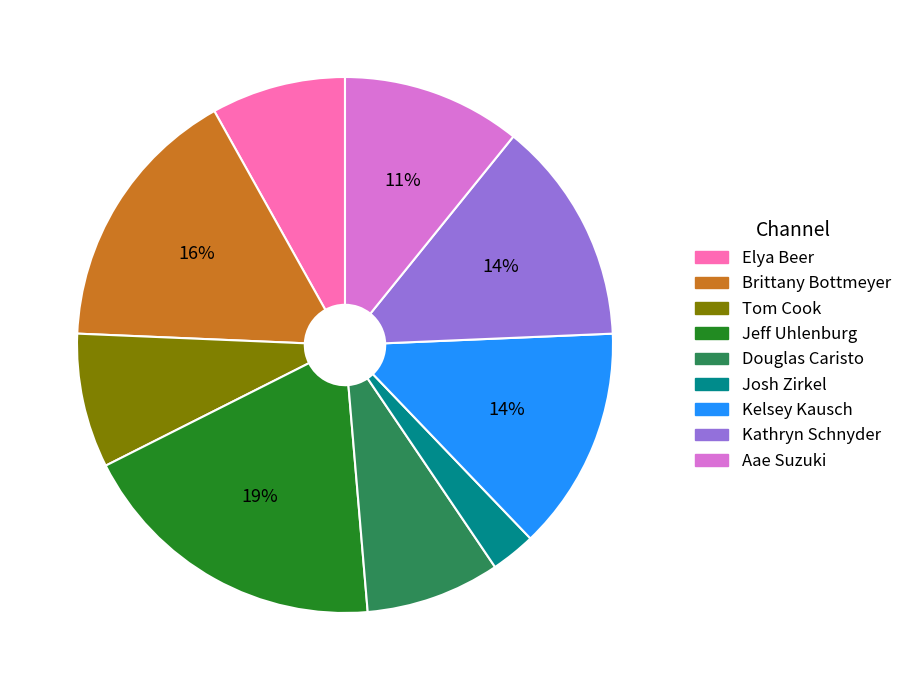

Which has a higher value, Aae Suzuki or Douglas Caristo?

Aae Suzuki